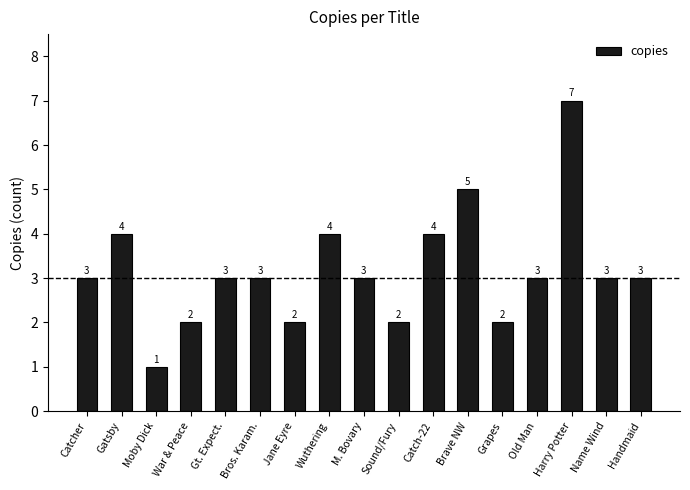

How many data points are less than 3?

5